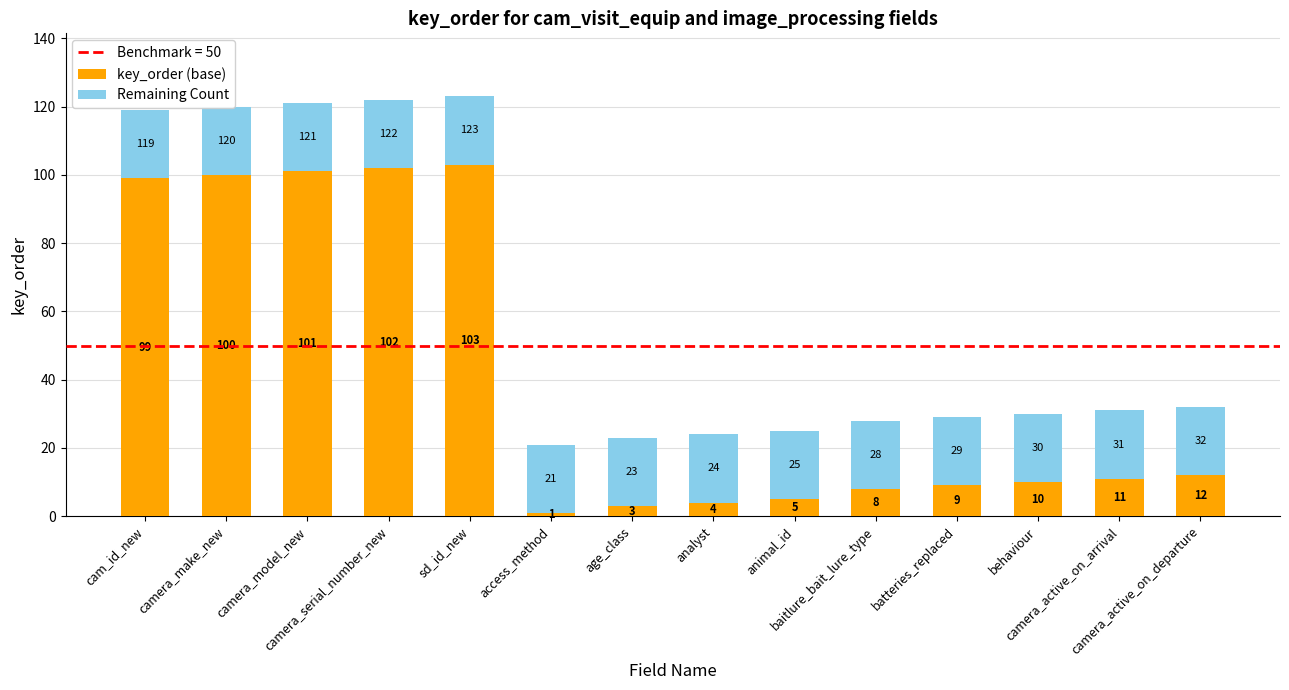

Reading left to right, what are all the values shown in this chart?

key_order (base): cam_id_new=99	camera_make_new=100	camera_model_new=101	camera_serial_number_new=102	sd_id_new=103	access_method=1	age_class=3	analyst=4	animal_id=5	baitlure_bait_lure_type=8	batteries_replaced=9	behaviour=10	camera_active_on_arrival=11	camera_active_on_departure=12
Remaining Count: cam_id_new=20	camera_make_new=20	camera_model_new=20	camera_serial_number_new=20	sd_id_new=20	access_method=20	age_class=20	analyst=20	animal_id=20	baitlure_bait_lure_type=20	batteries_replaced=20	behaviour=20	camera_active_on_arrival=20	camera_active_on_departure=20